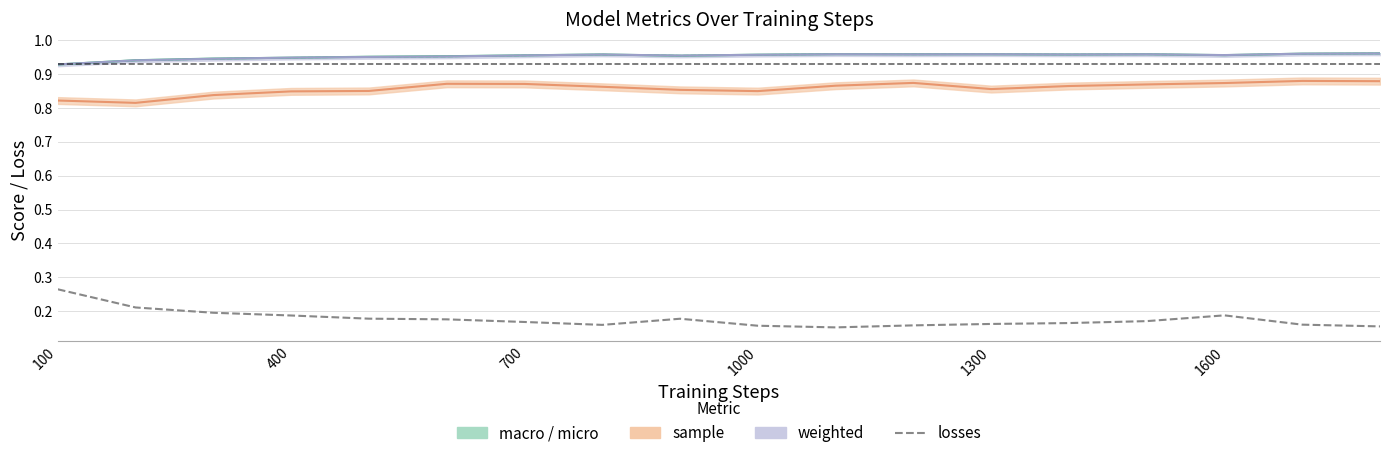

Which series has the largest range (max minus min)?

losses